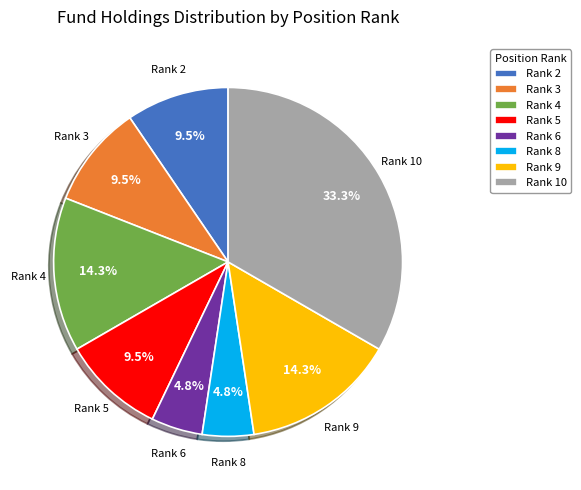

What is the largest slice in the pie chart?

Rank 10